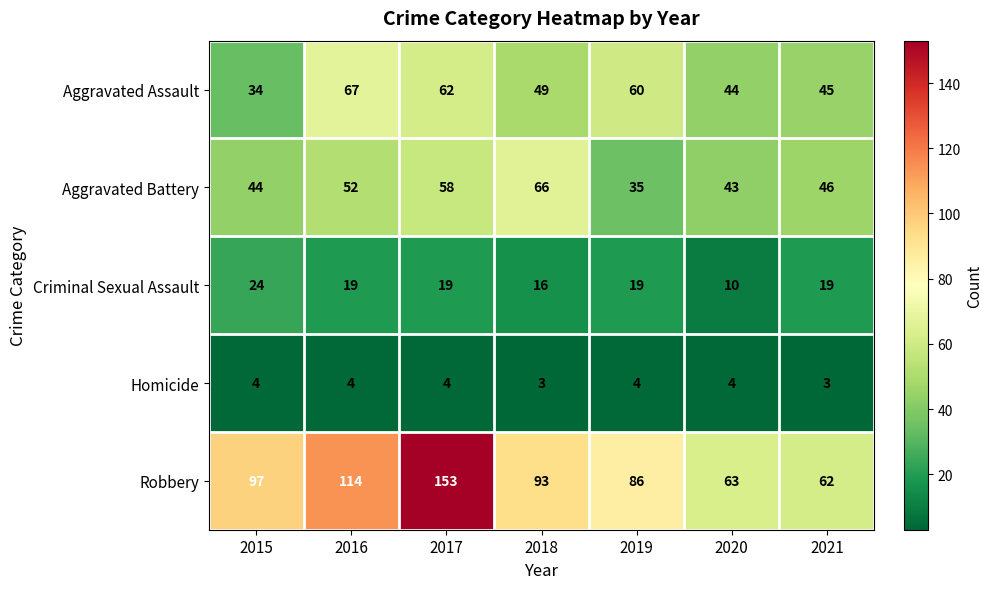

How many series are shown in this chart?

5